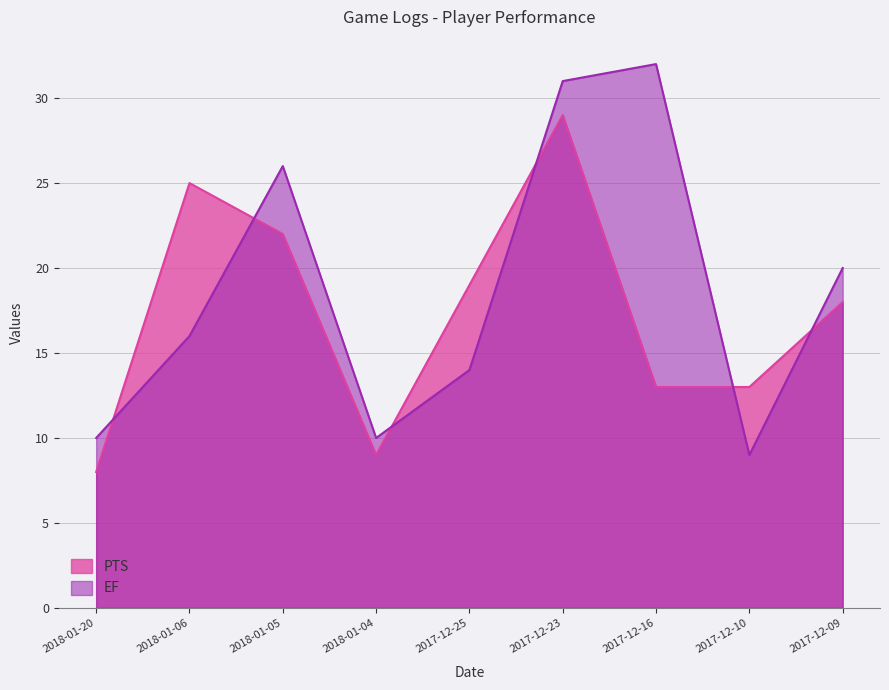

The FGA series shows 21.1 at 2018-01-20. True or false?

False